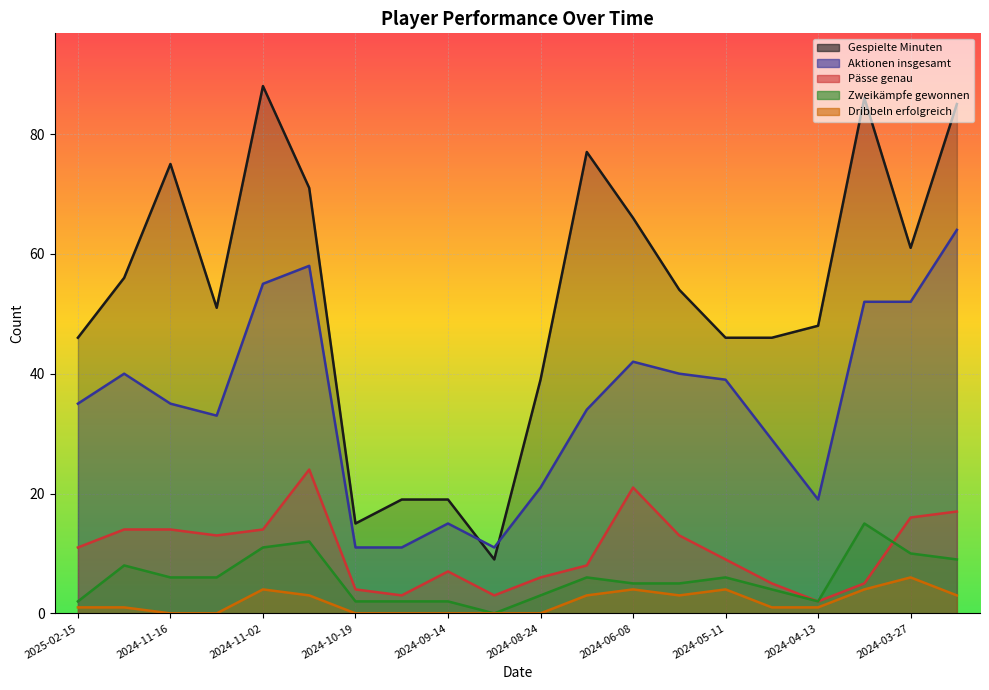

Where is the first local maximum for Pässe genau?

2024-10-26